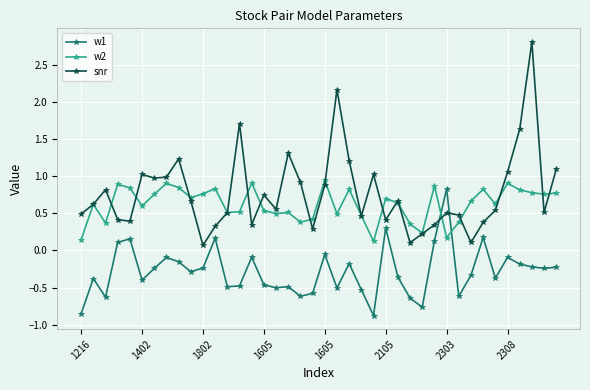

At how many categories does at least one series exceed 0?

40